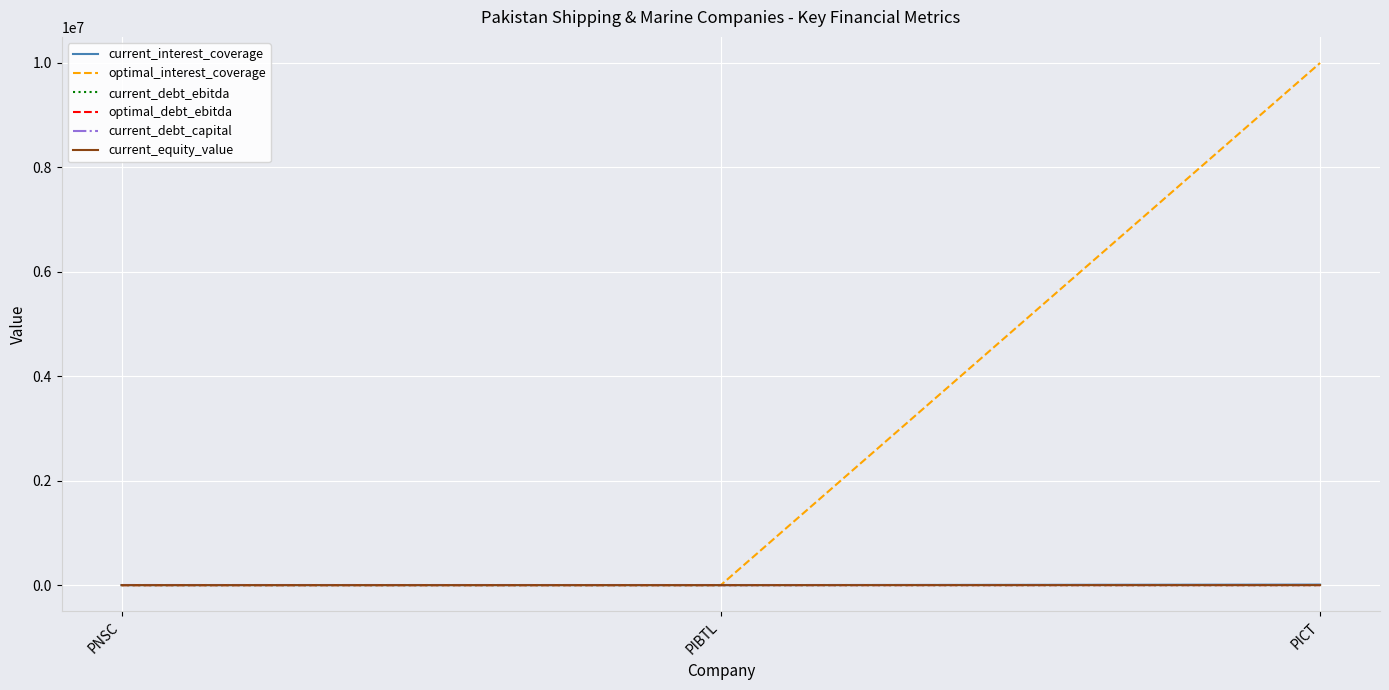

At how many categories does at least one series exceed 2046182?

1